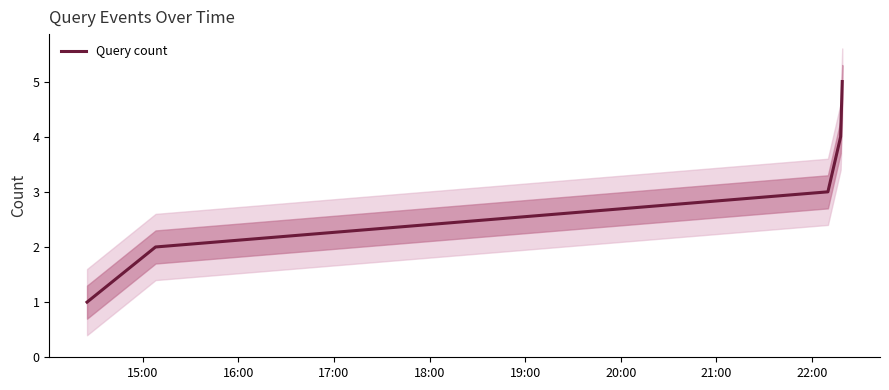

What is the highest value of the Query count series?

5